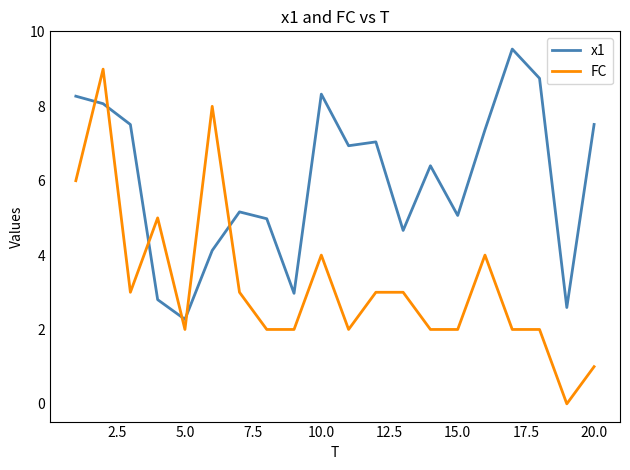

Which series has the widest spread of values?

FC